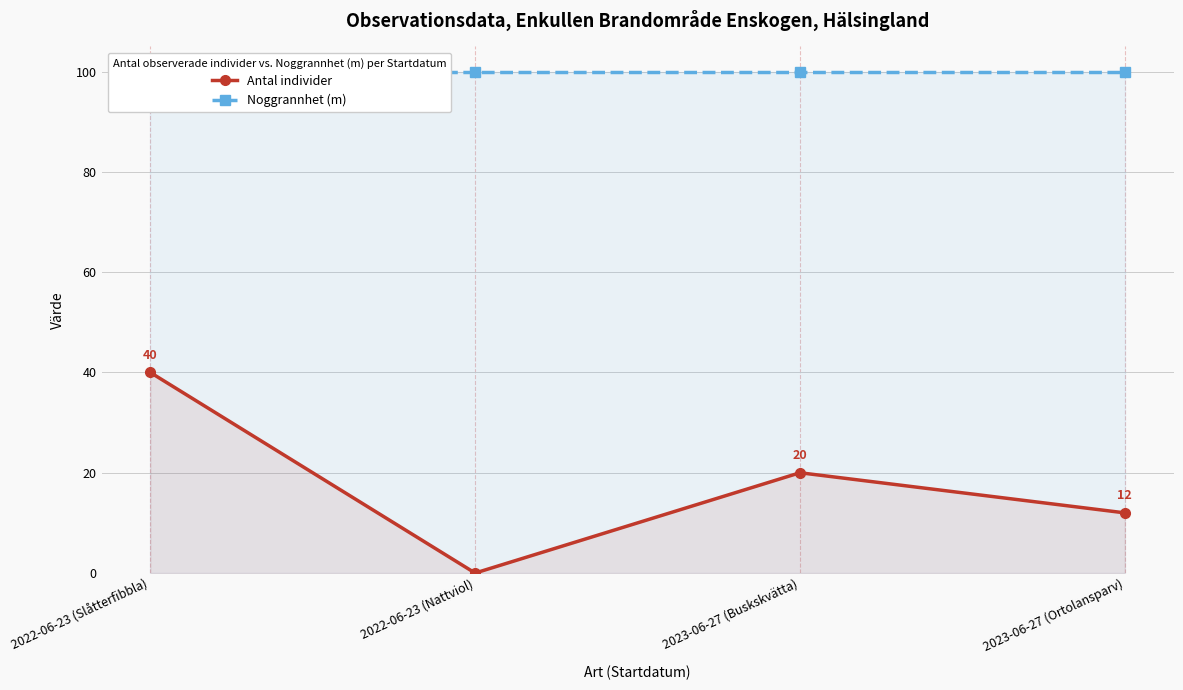

What is the difference between the highest and lowest values at 2023-06-27 (Ortolansparv)?

88